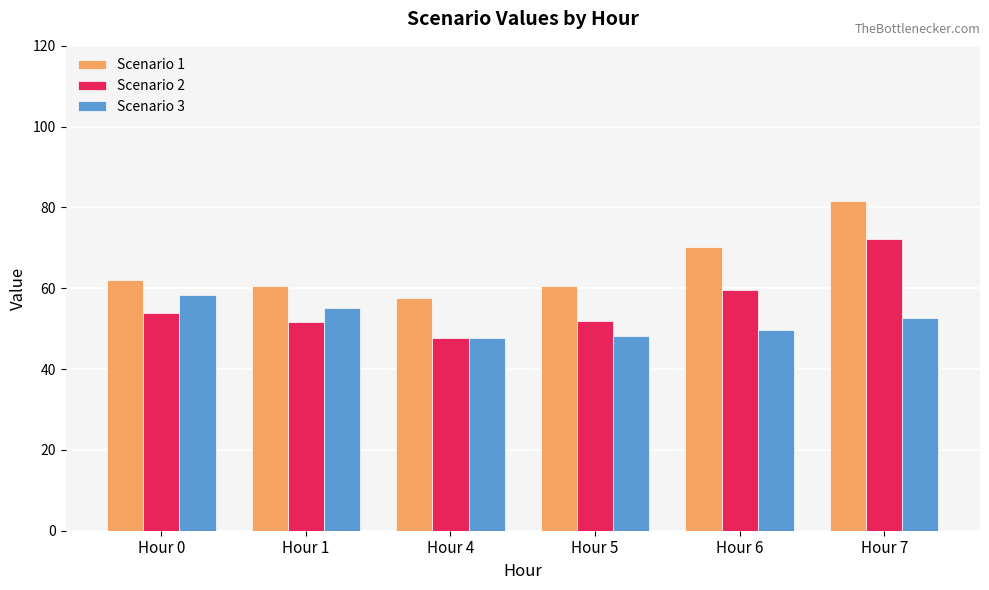

What is the value of the Scenario 3 bar at the 1st from the left?

58.2